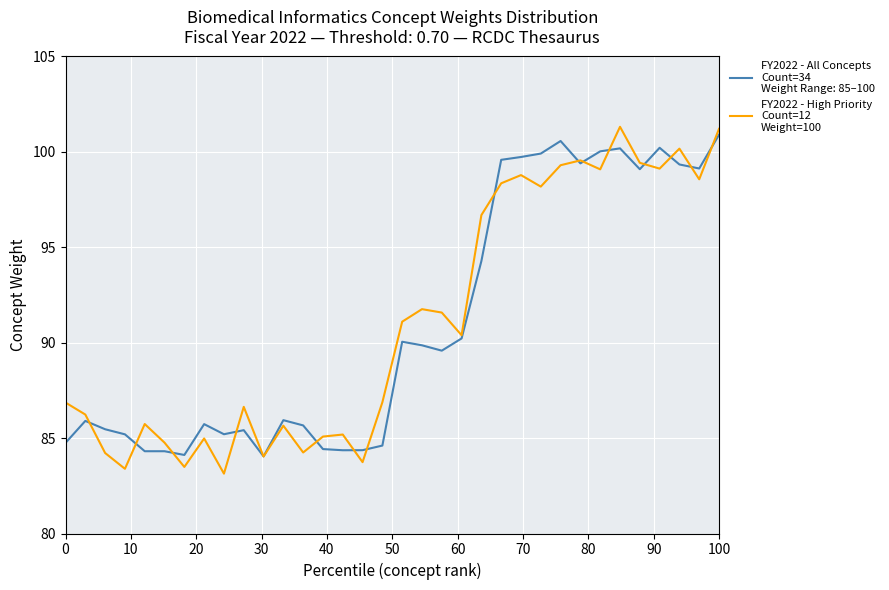

What is the greatest value displayed?

101.3